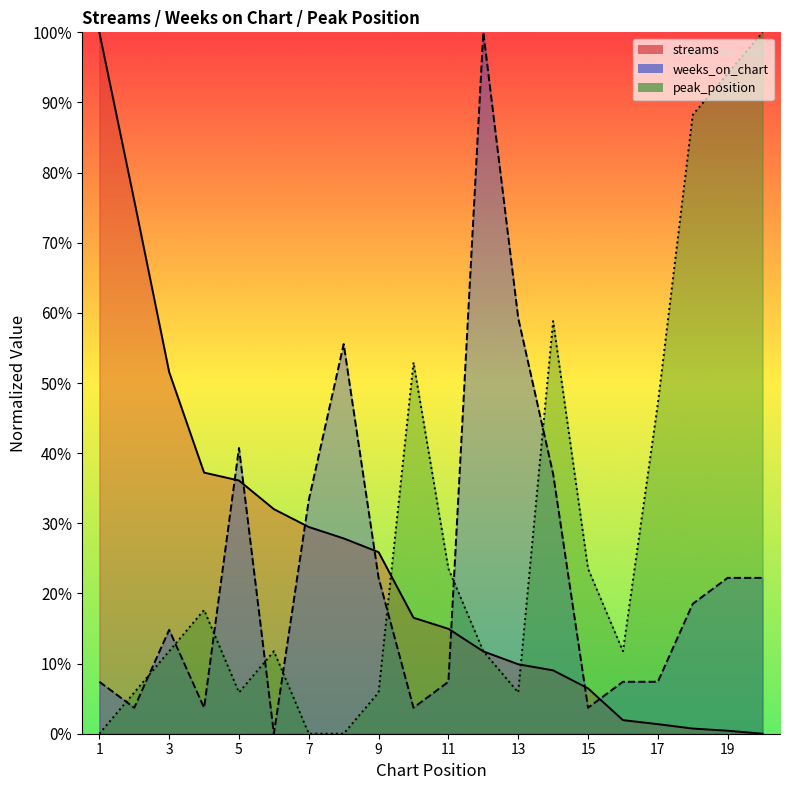

How many lines are shown in the chart?

3